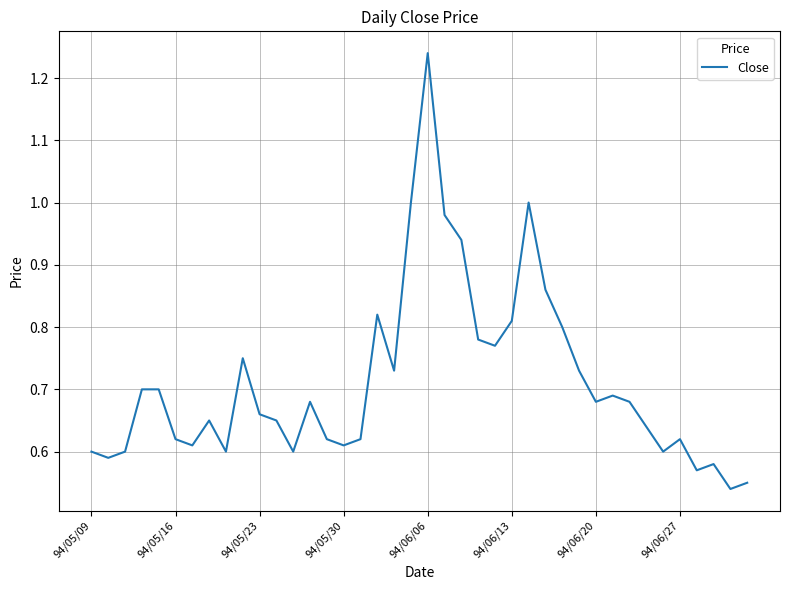

Is this an area chart (filled region under the line)?

No